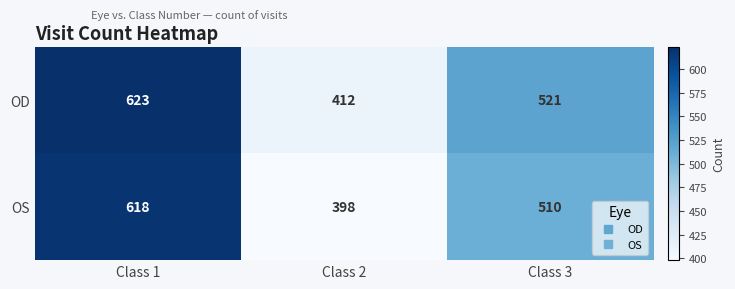

At Class 2, list the series in order from largest to smallest.

OD, OS